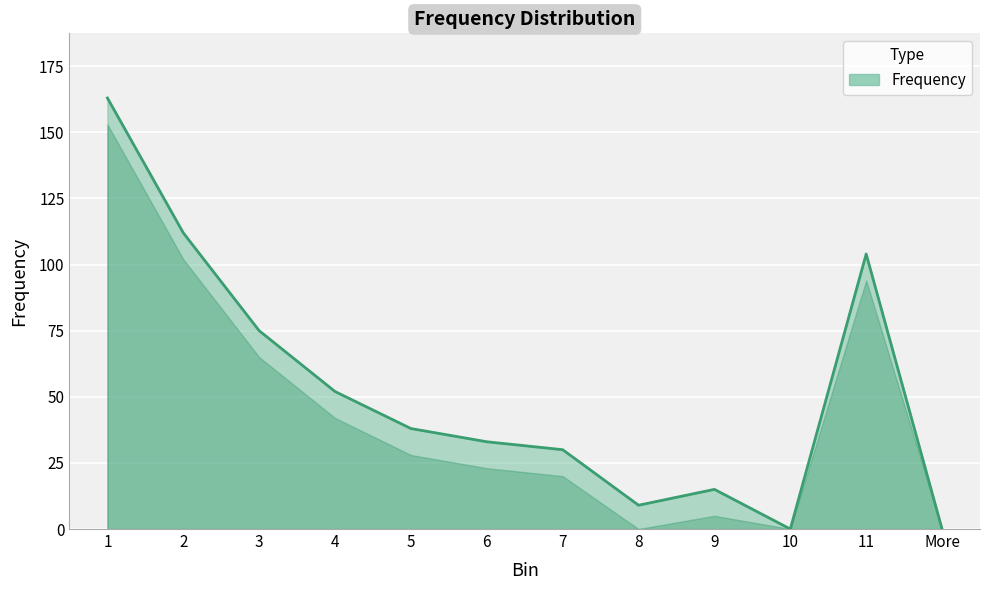

What is the maximum value shown in the chart?

163